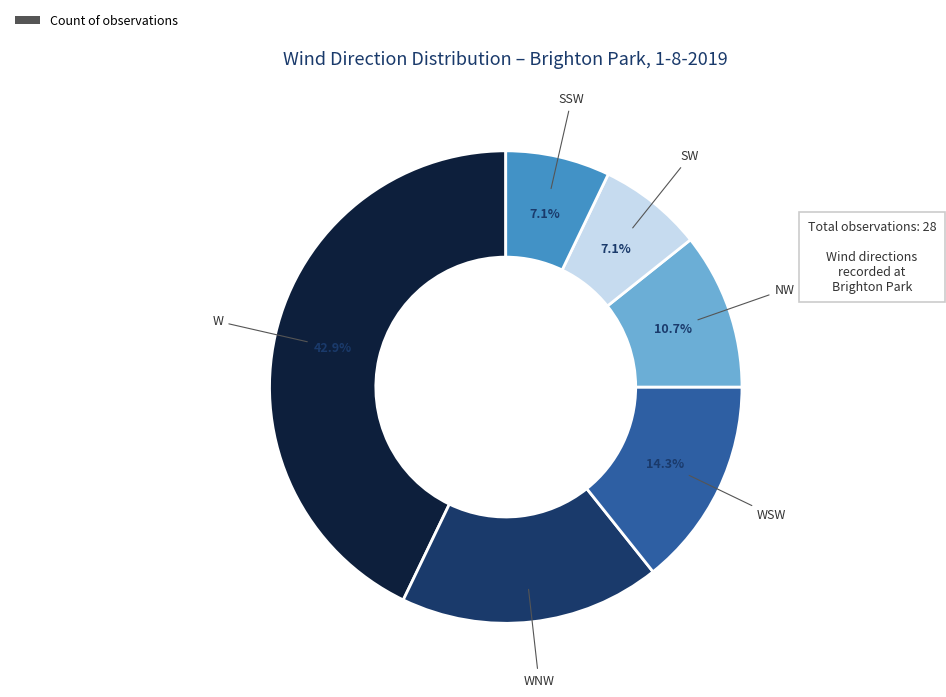

Which category has the biggest portion of the pie?

W